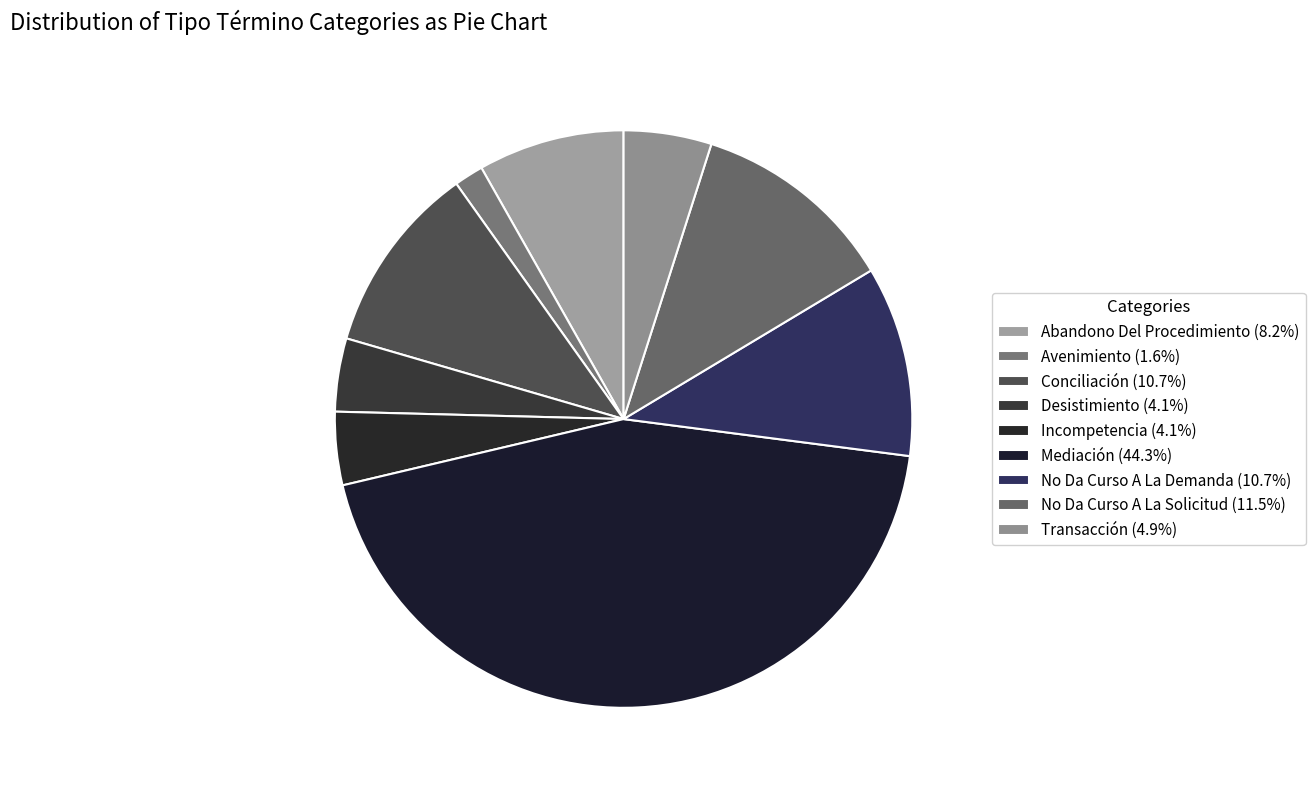

Which category has the biggest portion of the pie?

Mediación